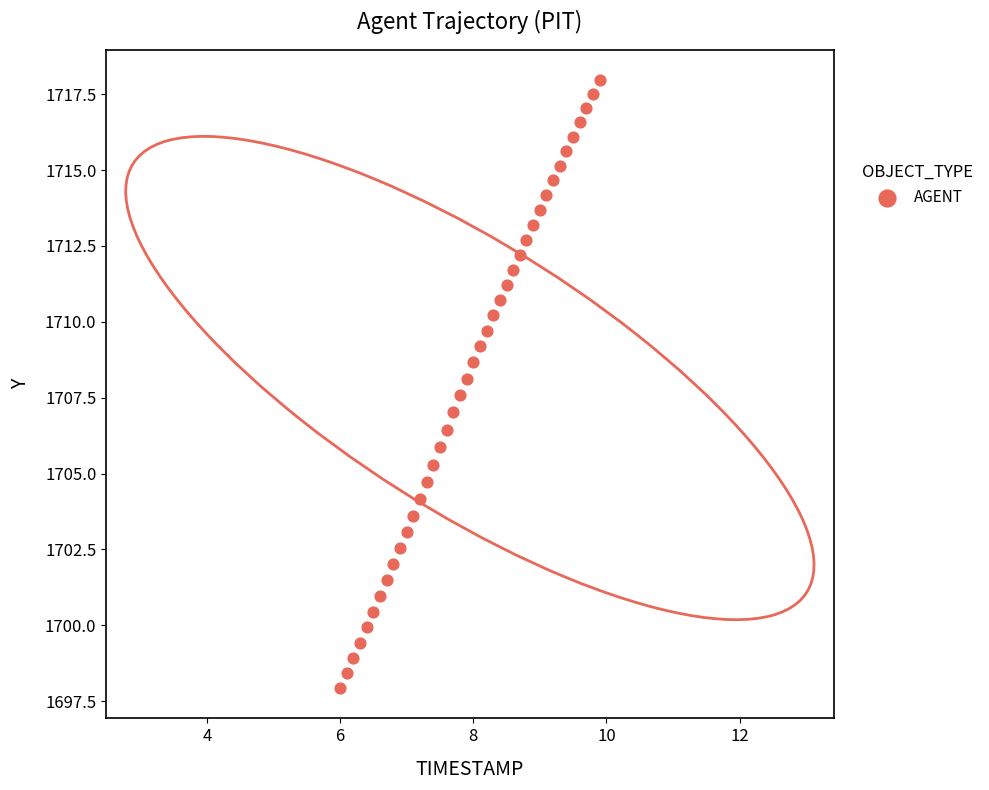

What is the range of Y values (max minus min)?

20.0